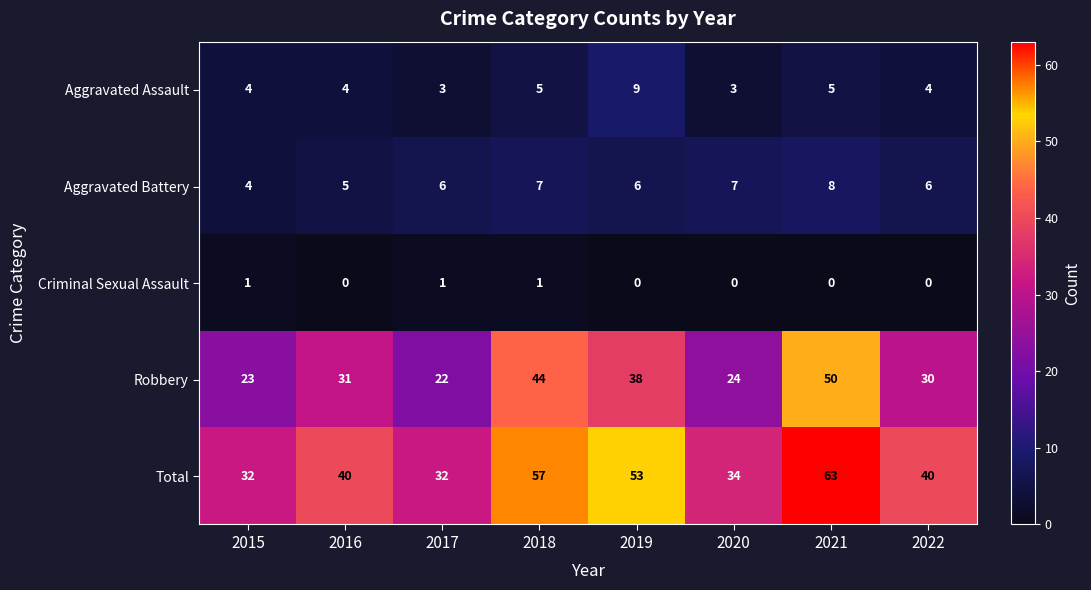

At which category is the sum across all series the highest?

2021